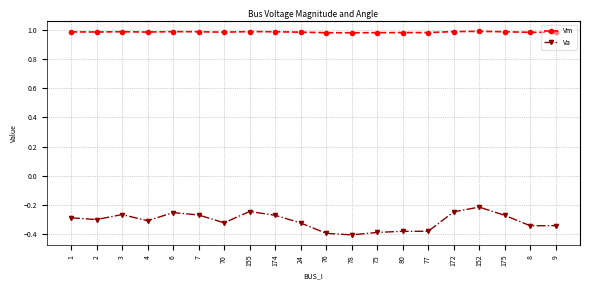

True or false: Va has more than 1 interior local peaks.

True